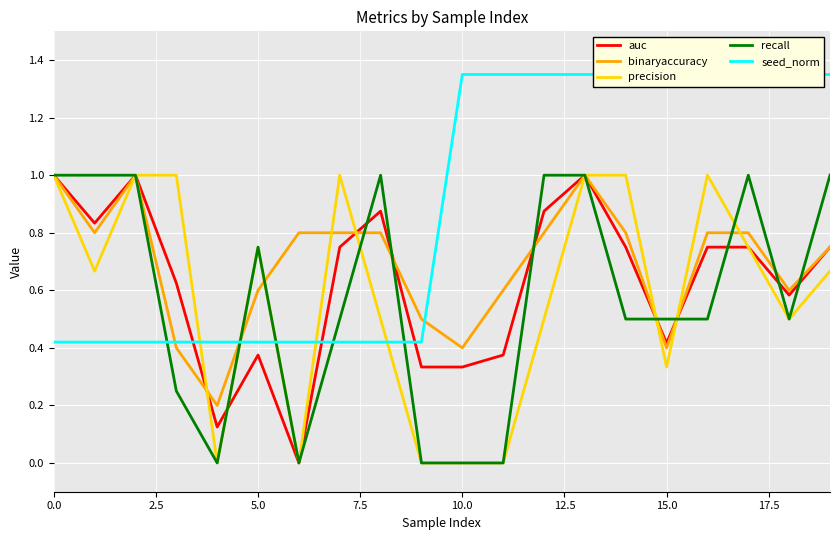

What value does the seed_norm series have at 18?

1.4